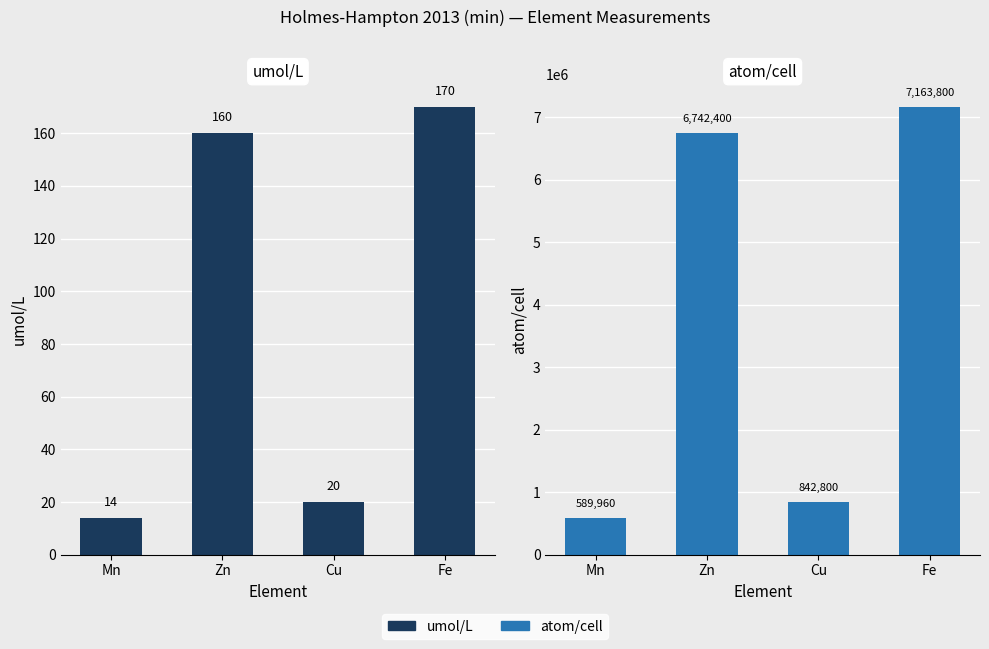

Read the atom/cell value at Fe.

7163800